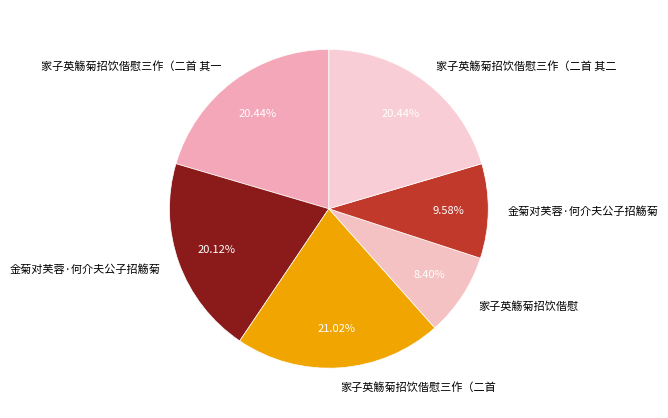

To the nearest percent, what is the difference between the largest and smallest slice percentages?

13%